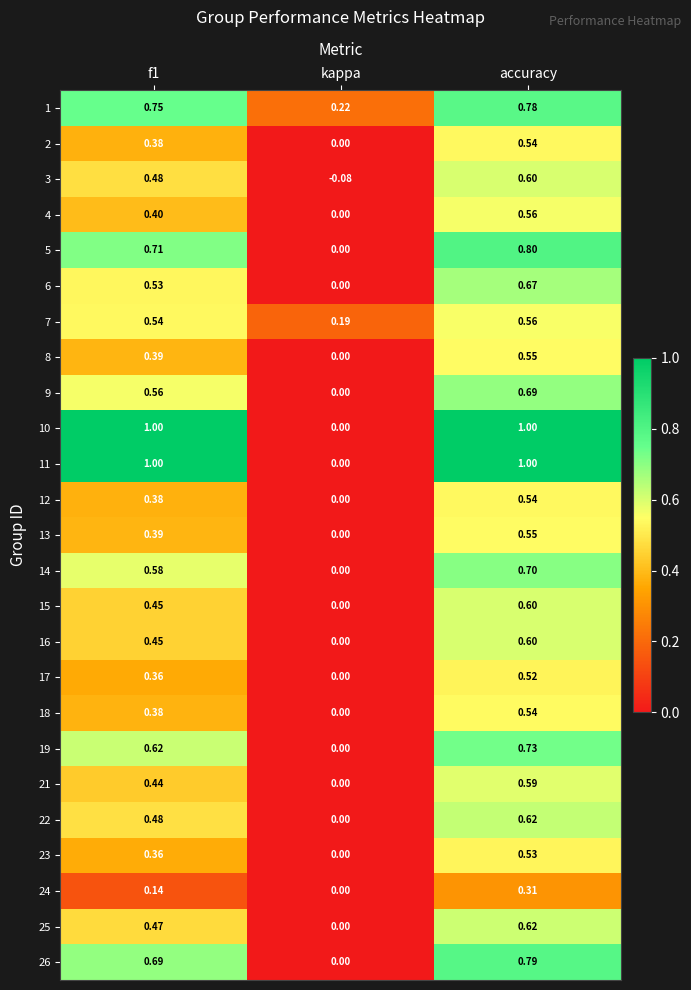

Is the value of 18 at f1 greater than the value of 1 at f1?

No